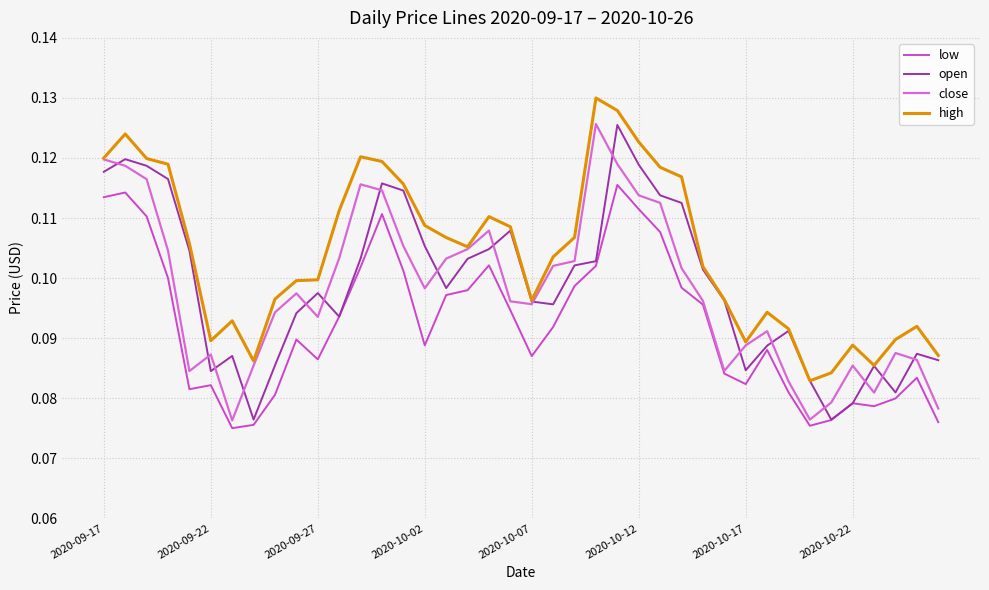

What is the average value of the high series?

0.1